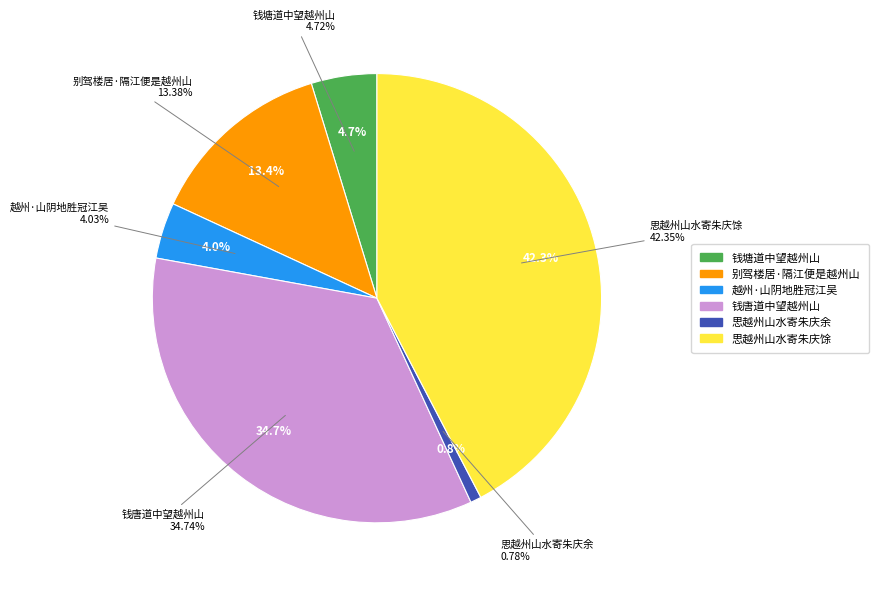

Which category has the biggest portion of the pie?

思越州山水寄朱庆馀